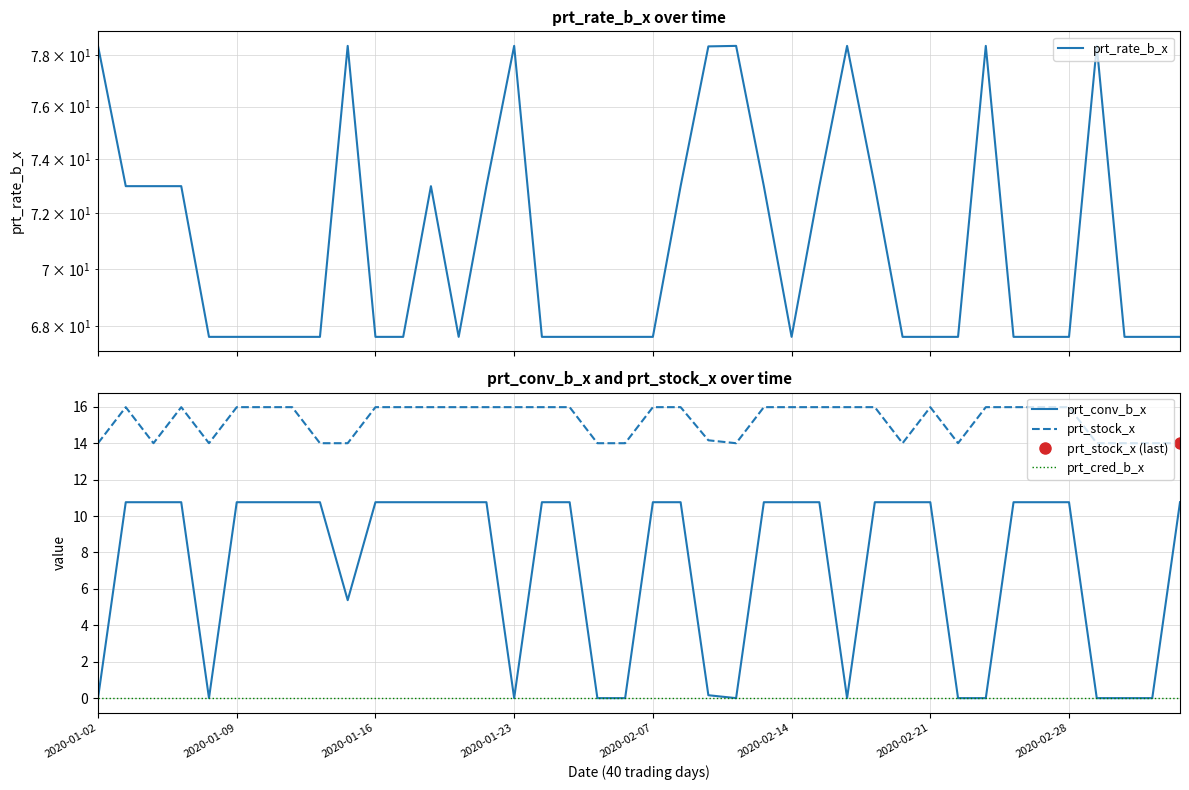

Which label corresponds to the largest value in the chart?

2020-01-02